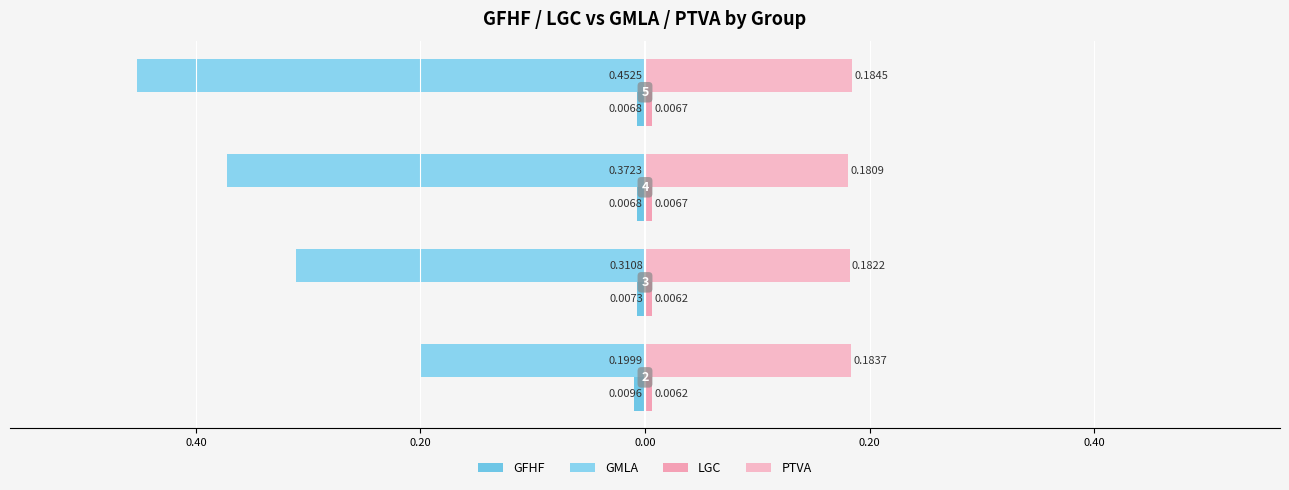

What is the value of the GMLA bar at the 4th from the left?

-0.5